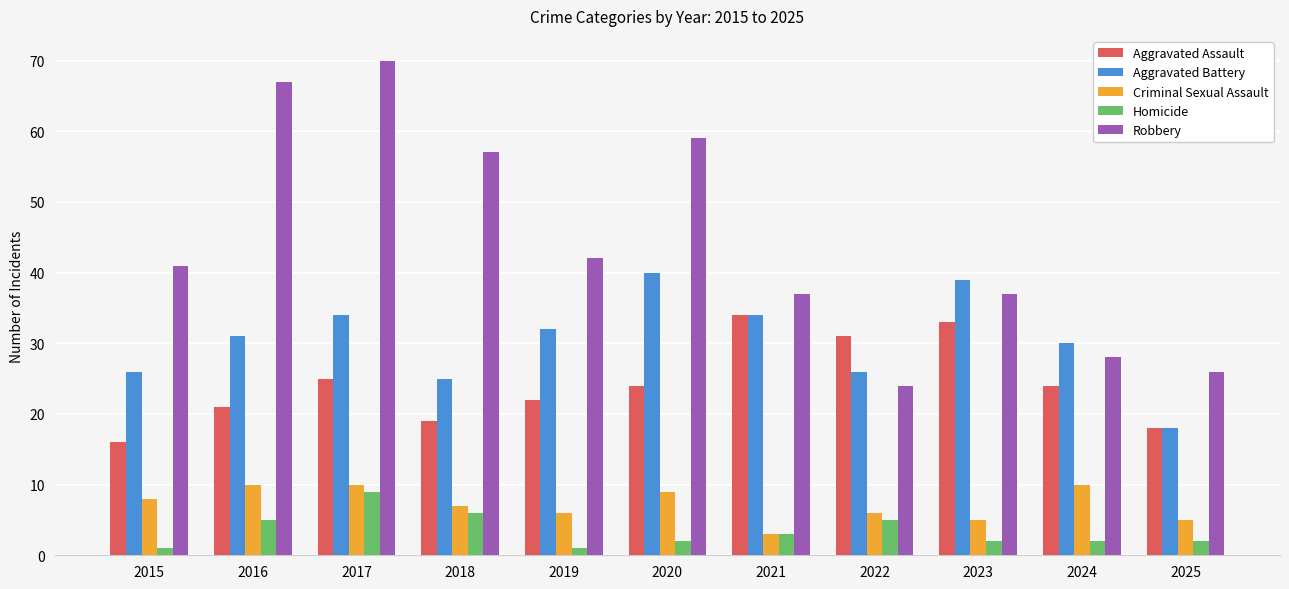

What is the sum of the Criminal Sexual Assault values at 2024 and 2022?

16